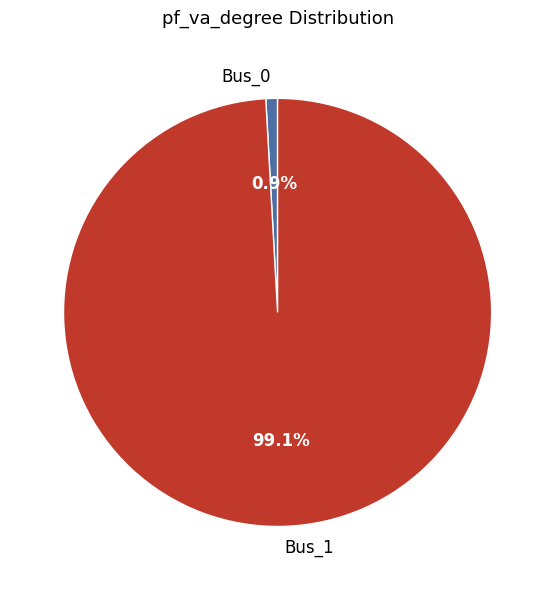

Which category has the biggest portion of the pie?

Bus_1